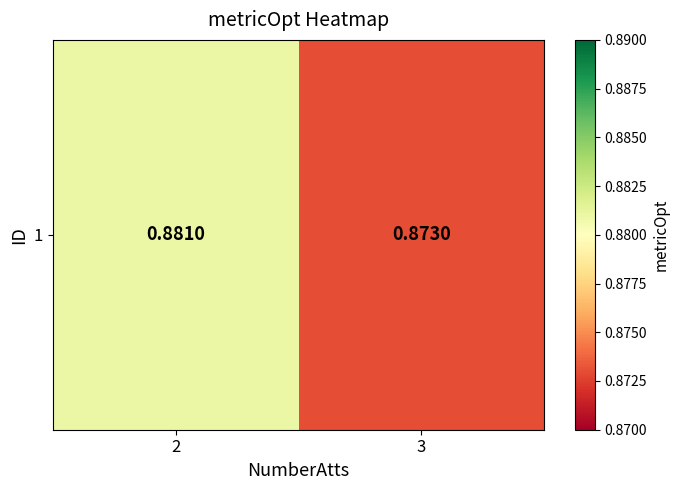

How many values are between 0 and 1?

2